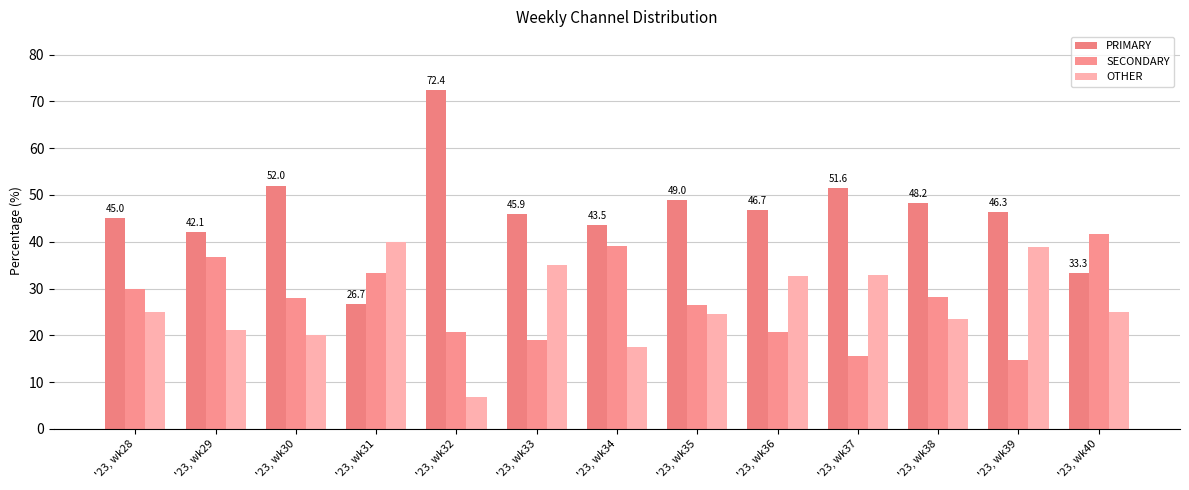

Does the chart contain stacked bars?

No